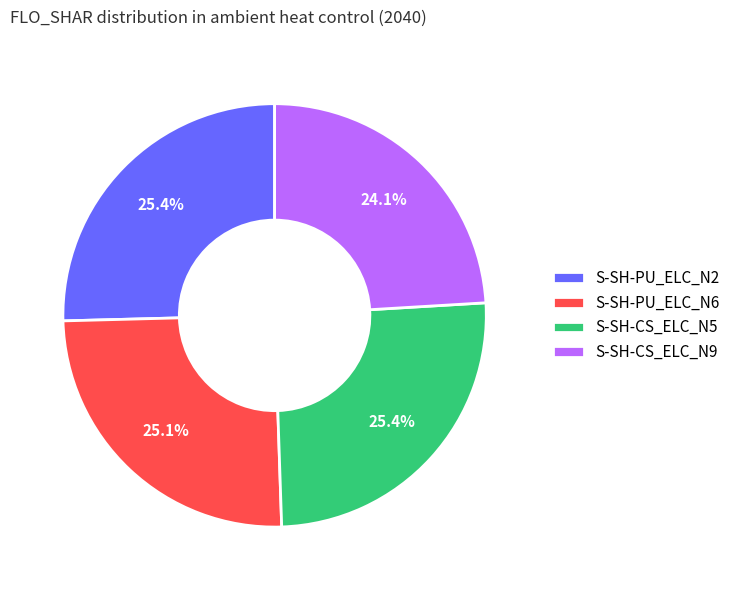

Which slice is the smallest?

S-SH-CS_ELC_N9